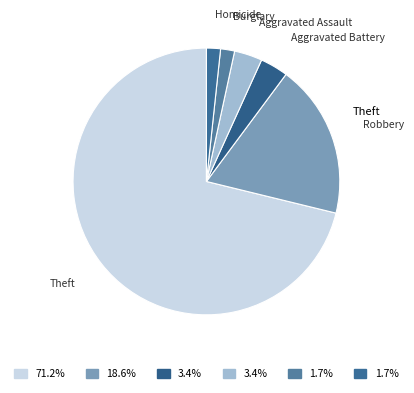

Count the number of slices in the pie.

6